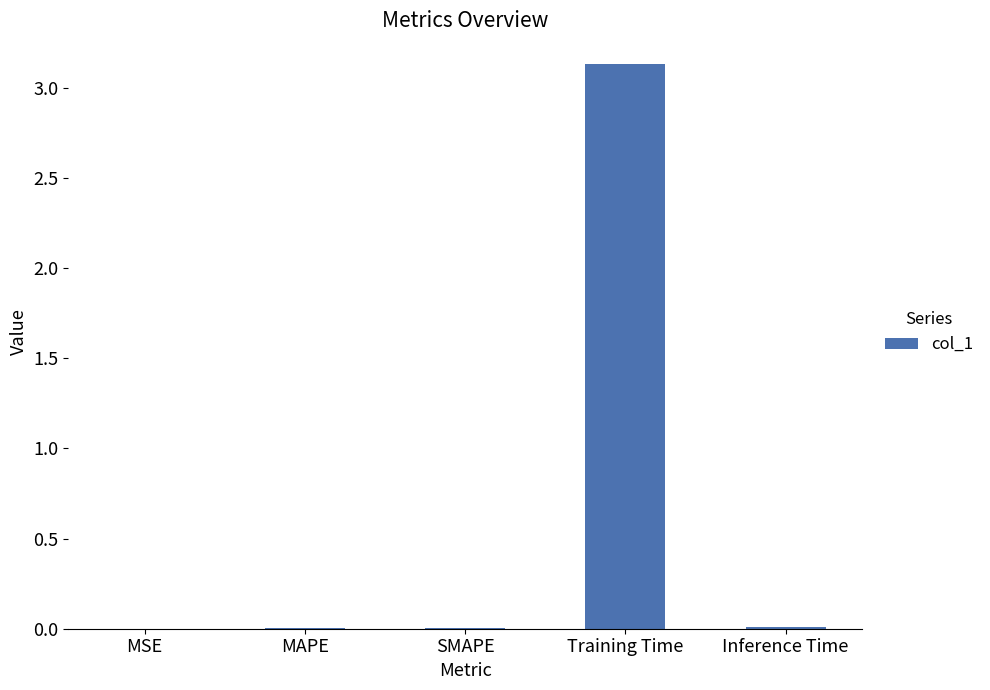

Are the bars grouped side by side (vs. stacked)?

No